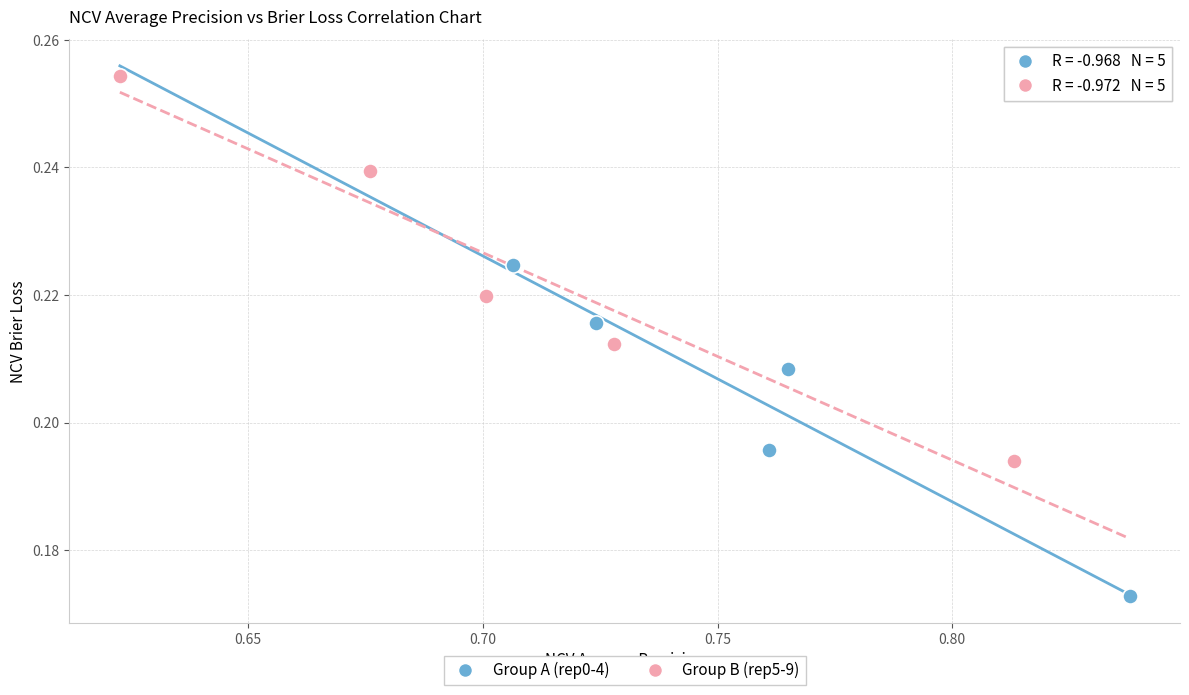

Which series contains the highest Y value?

Group B (rep5-9)